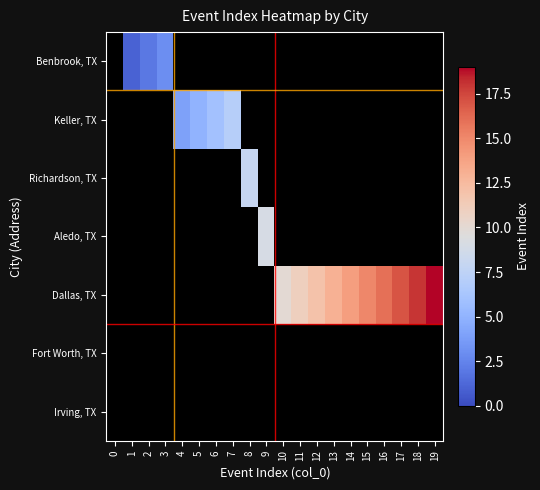

Rank the series at 16 from lowest to highest value.

Benbrook, TX, Keller, TX, Richardson, TX, Aledo, TX, Fort Worth, TX, Irving, TX, Dallas, TX